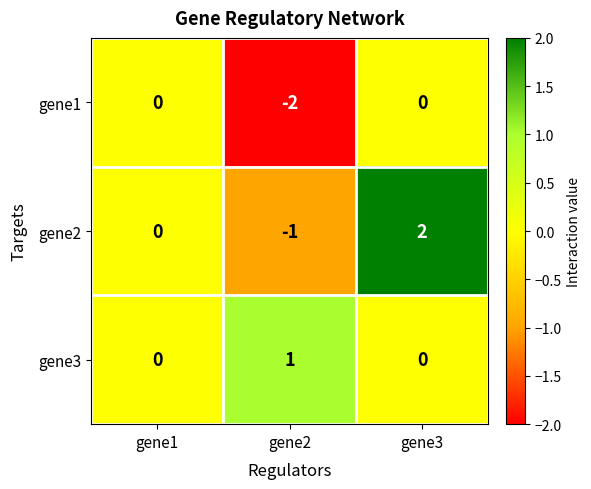

At which category is the sum across all series the highest?

gene3